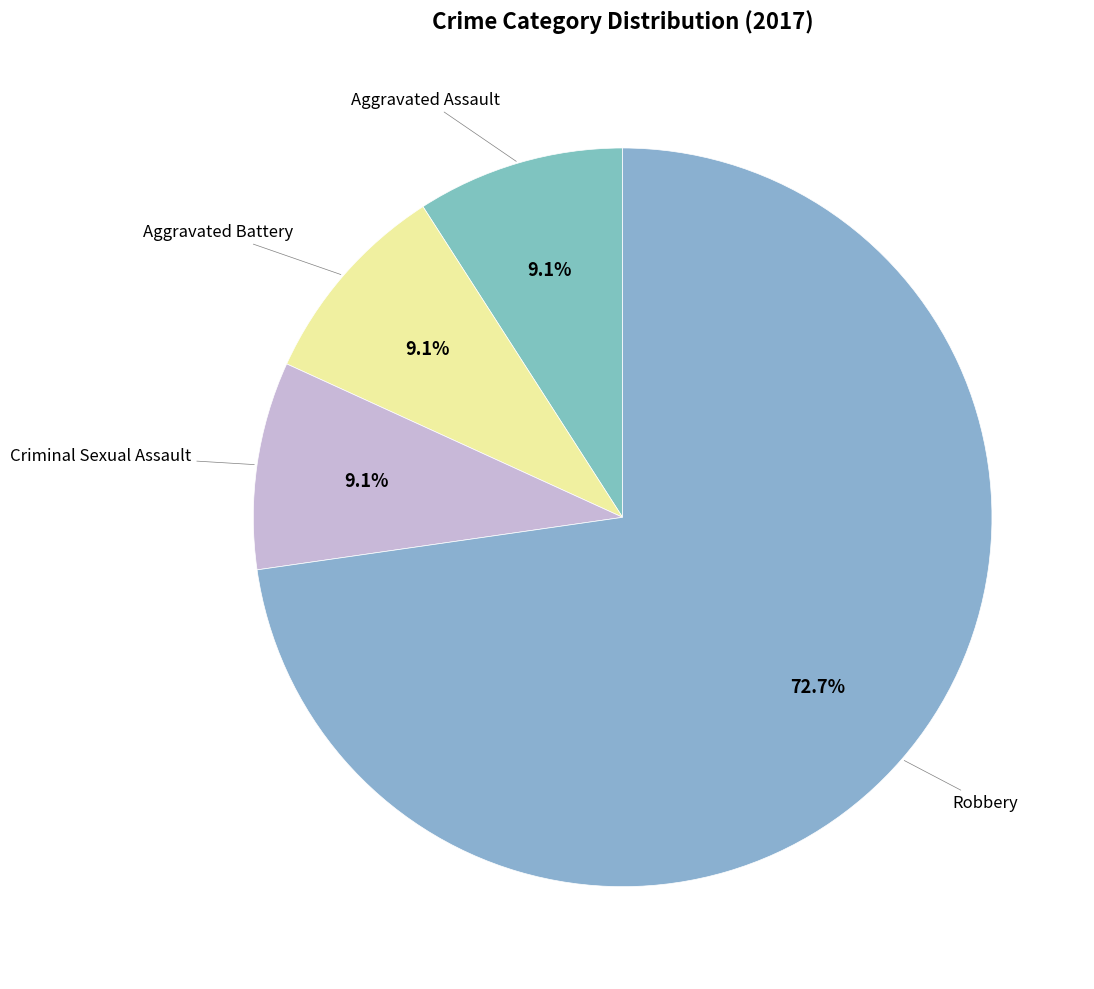

Count the number of slices in the pie.

4